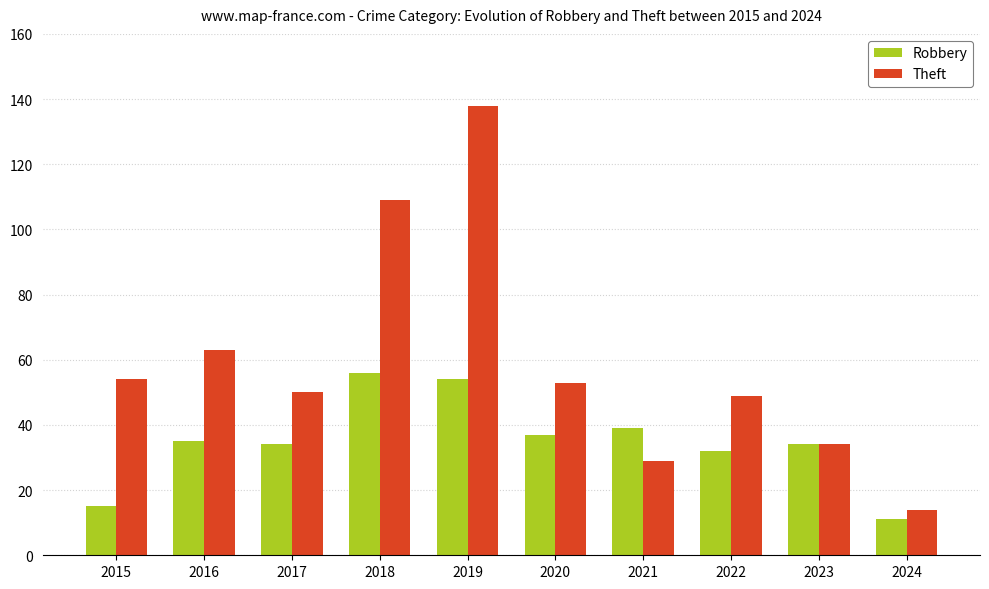

What is the minimum value shown in the chart?

11